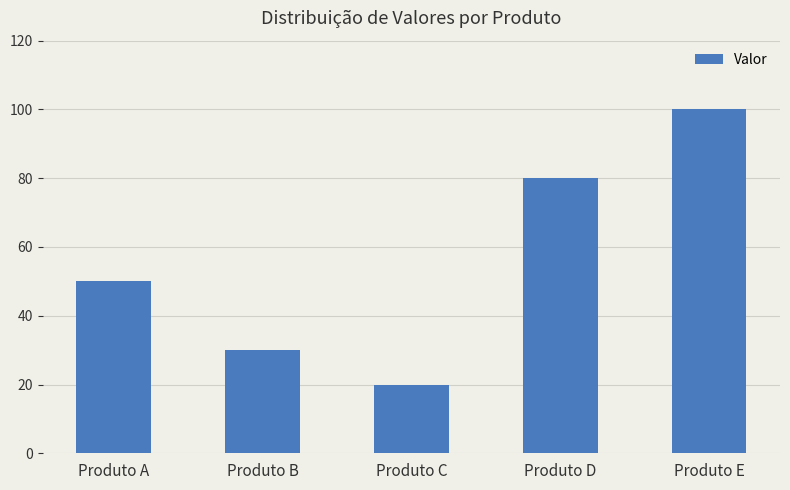

Is it true that the value at Produto A is 50?

True